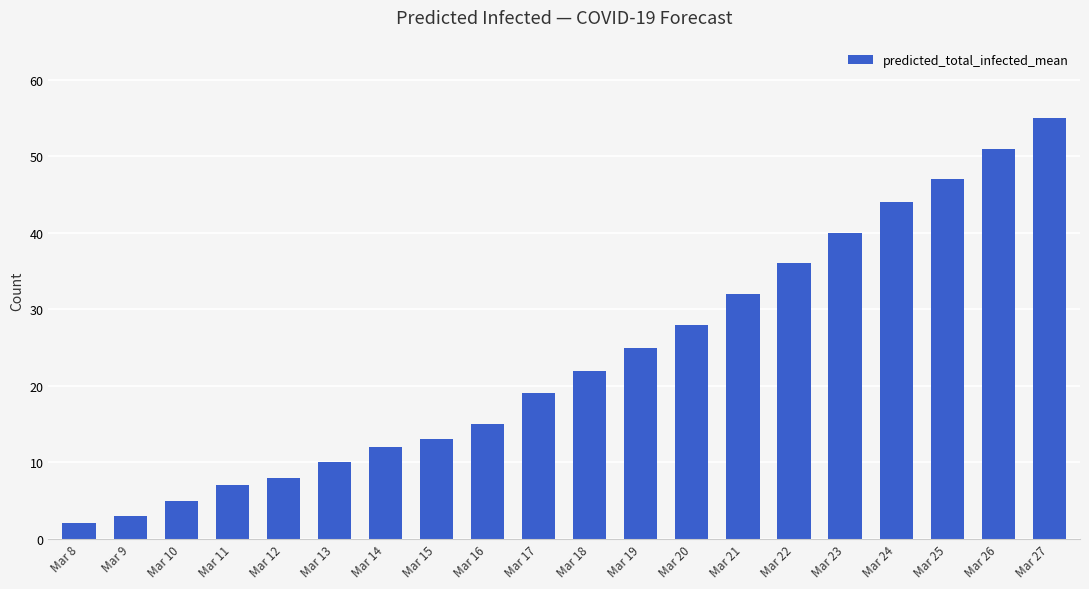

Are the bars grouped side by side (vs. stacked)?

No